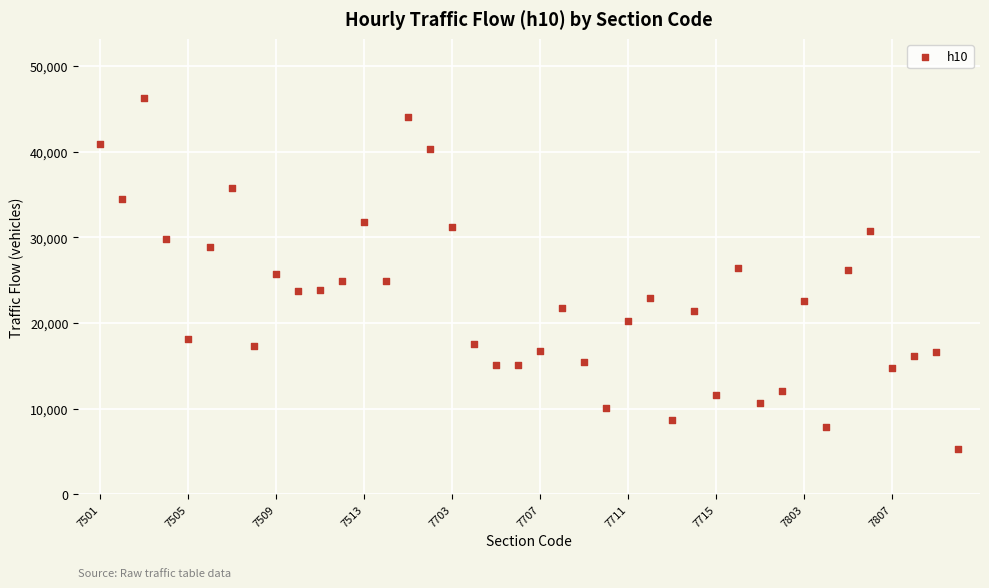

What is the range of Y values (max minus min)?

40964.6